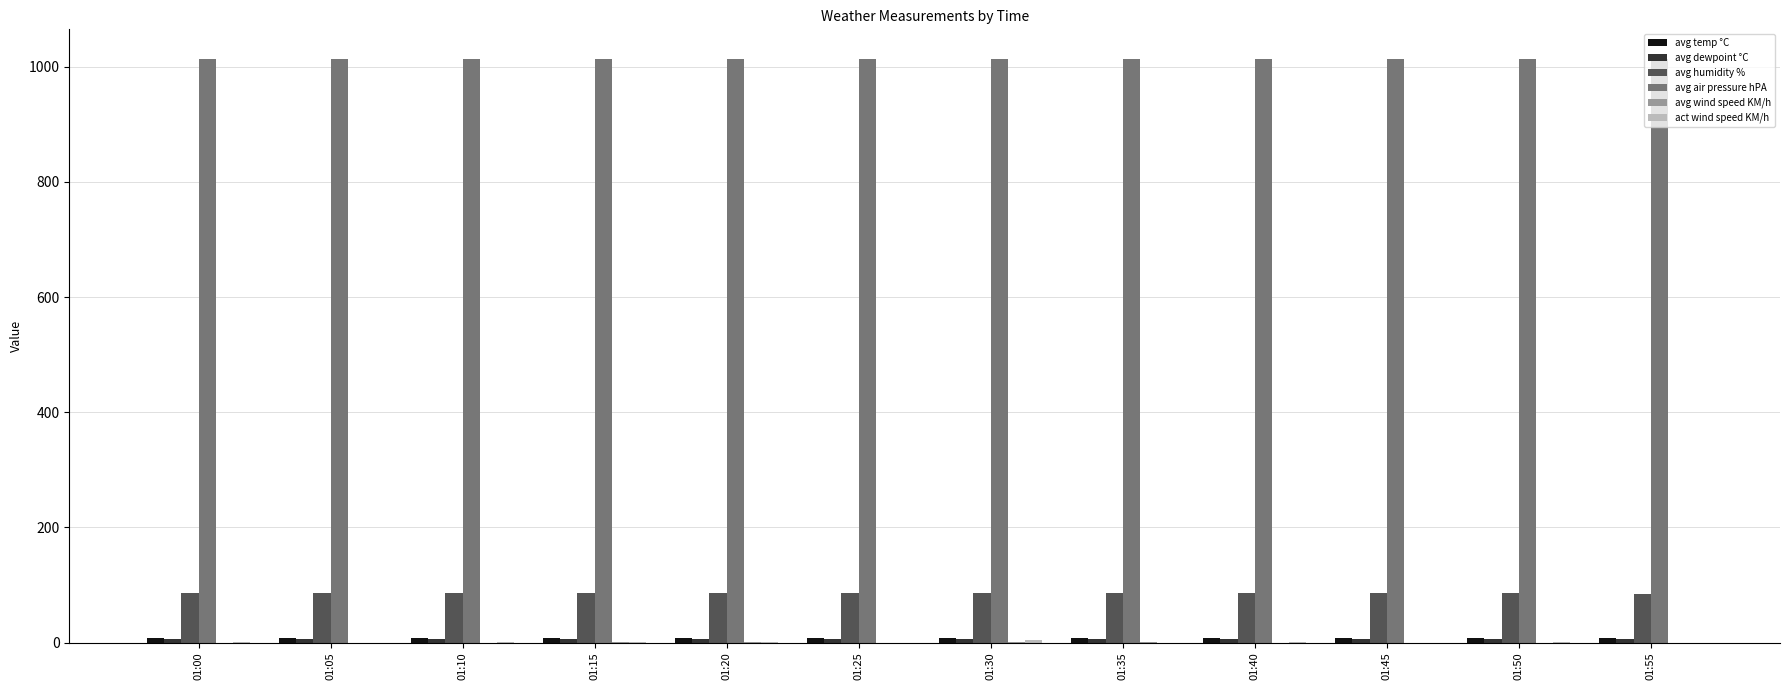

What is the greatest value displayed?

1014.3